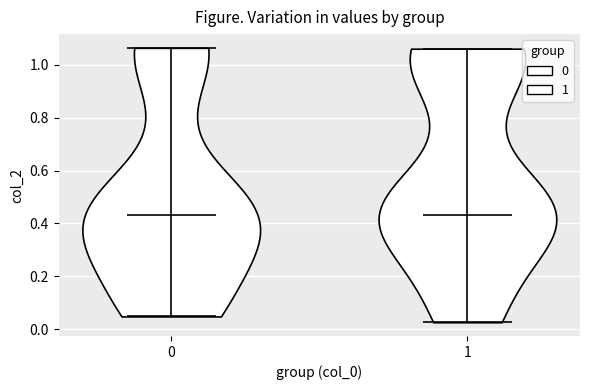

What is the highest point the violin at x = 1 reaches on the y-axis? The values are not printed on the chart, so give them approximately, as read against the axis.

1.06